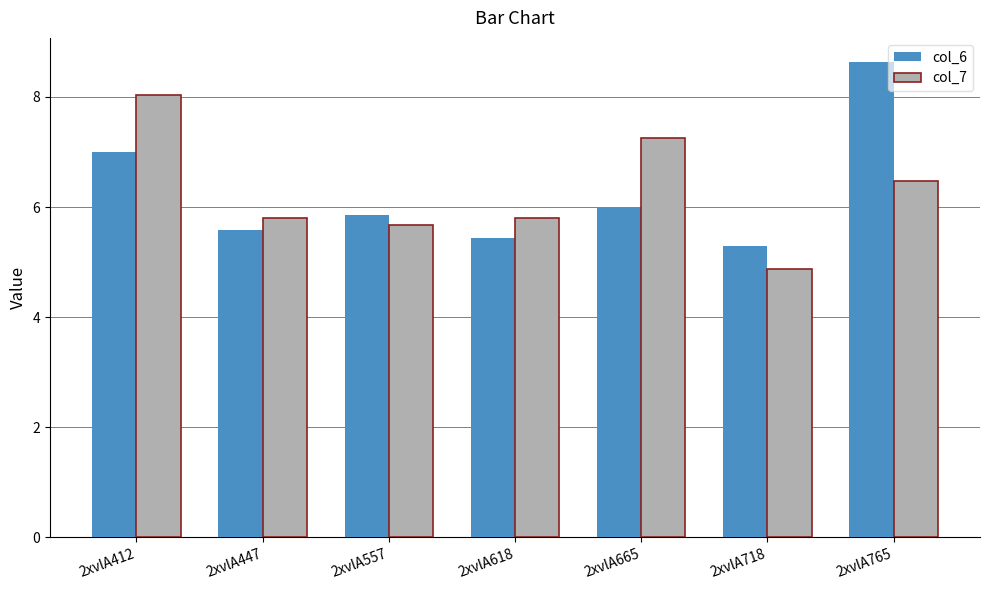

How many groups of bars are there?

7